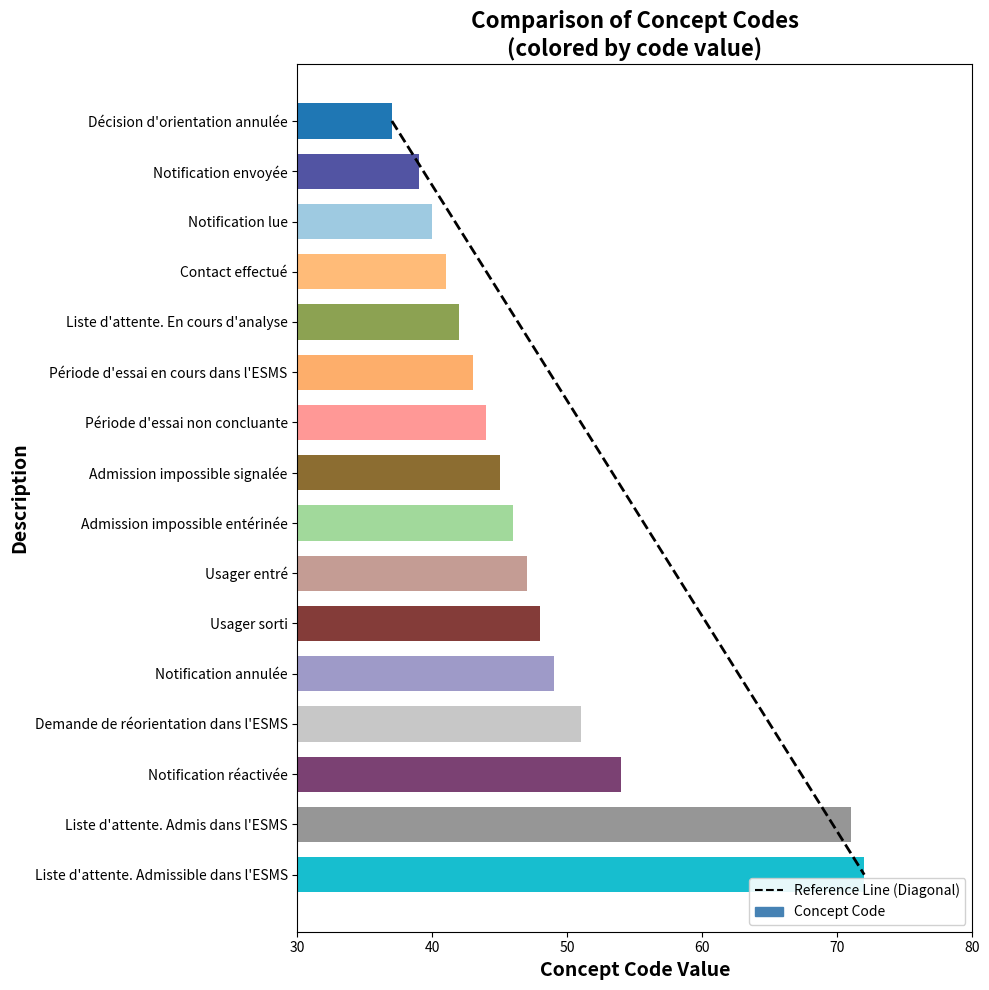

List the labels in order of value, smallest first.

Décision d'orientation annulée, Notification envoyée, Notification lue, Contact effectué, Liste d'attente. En cours d'analyse, Période d'essai en cours dans l'ESMS, Période d'essai non concluante, Admission impossible signalée, Admission impossible entérinée, Usager entré, Usager sorti, Notification annulée, Demande de réorientation dans l'ESMS, Notification réactivée, Liste d'attente. Admis dans l'ESMS, Liste d'attente. Admissible dans l'ESMS